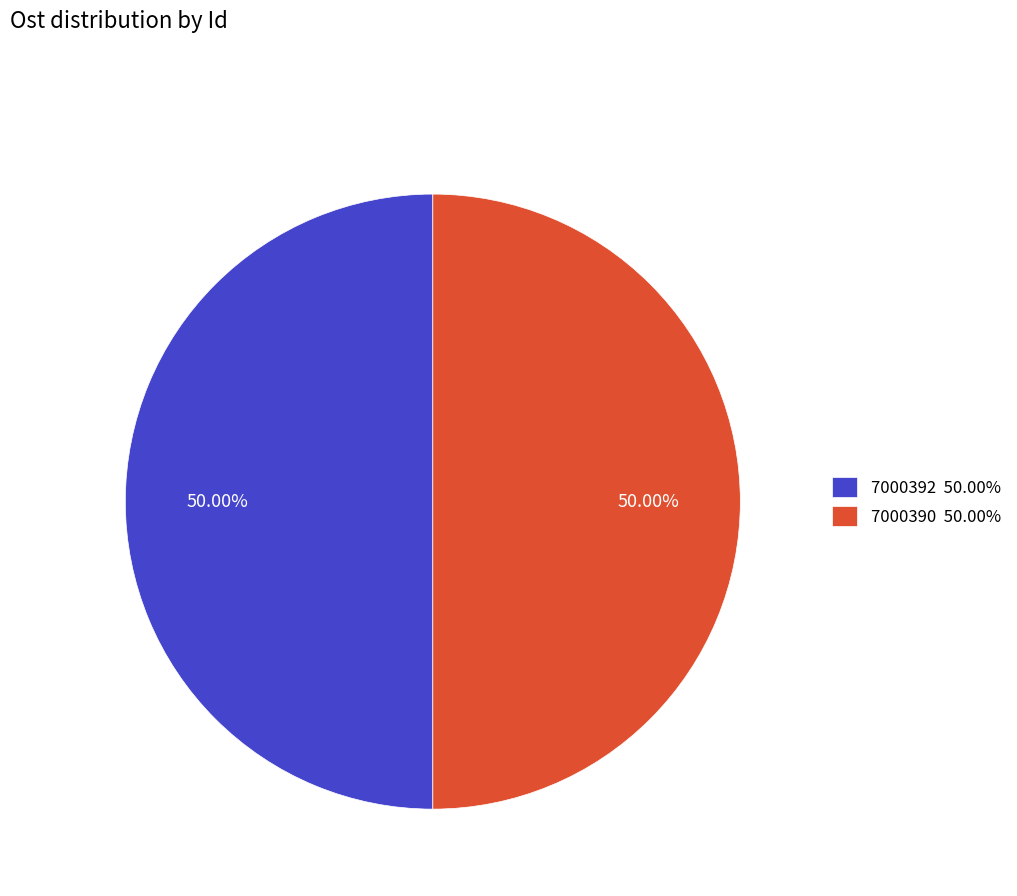

What percentage is the 7000390 slice, to the nearest percent?

50%